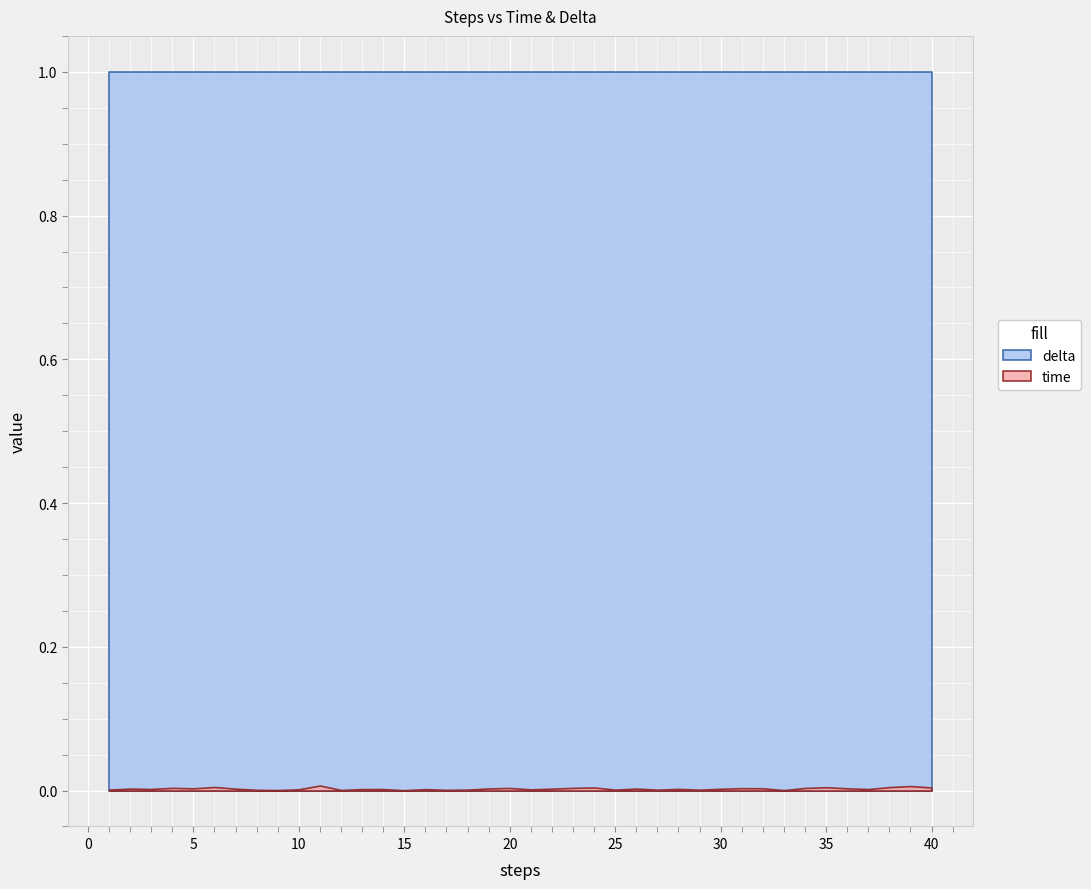

The value of delta at 29 is 0.5. True or false?

False